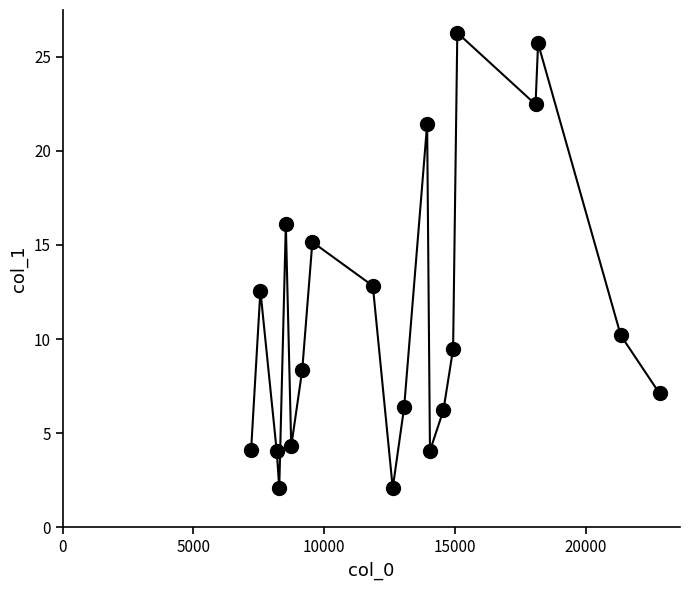

How many interior local peaks (higher than both neighbors) does the data have?

6